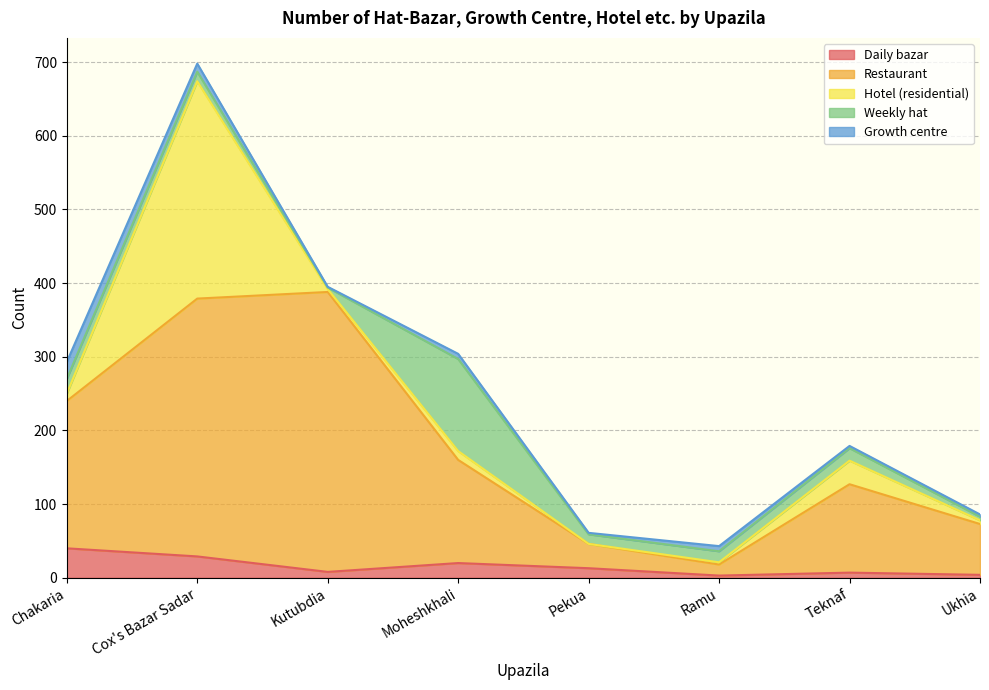

Which series has the largest total across all categories?

Restaurant